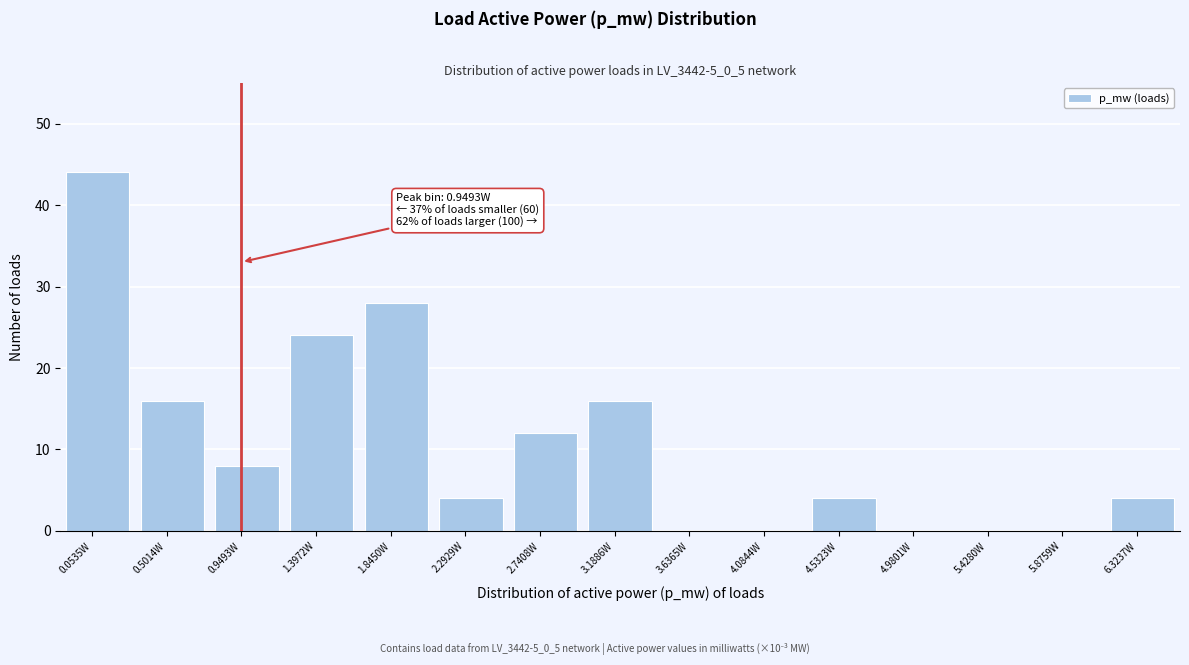

Reading right to left, list all the values displayed in this chart.

6.3237W=4	5.8759W=0	5.4280W=0	4.9801W=0	4.5323W=4	4.0844W=0	3.6365W=0	3.1886W=16	2.7408W=12	2.2929W=4	1.8450W=28	1.3972W=24	0.9493W=8	0.5014W=16	0.0535W=44